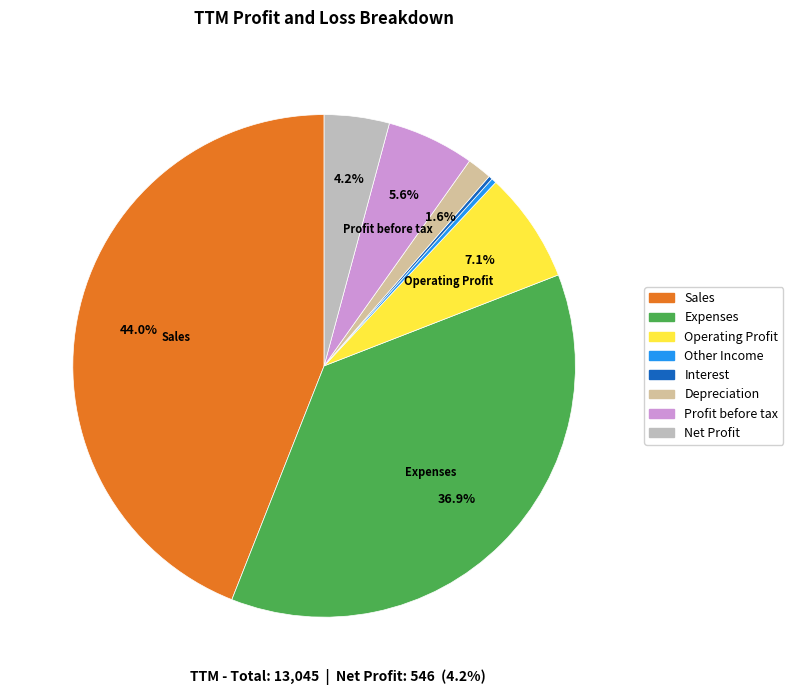

To the nearest percent, what percentage of the pie is Sales?

44%